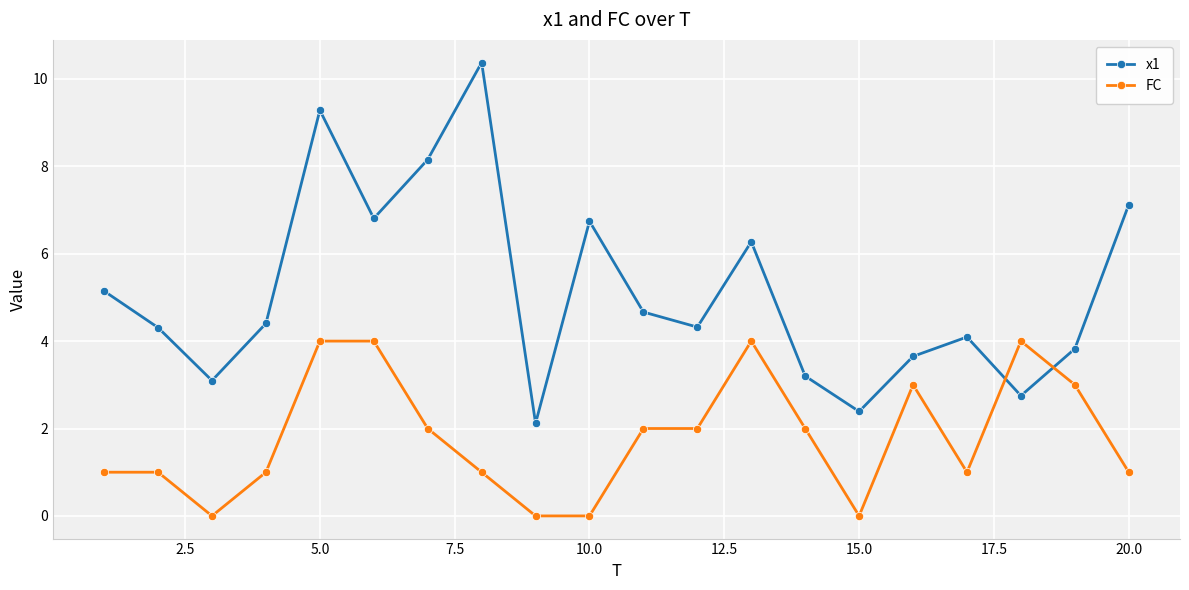

What is the difference between the maximum and minimum values in the FC series?

4.0